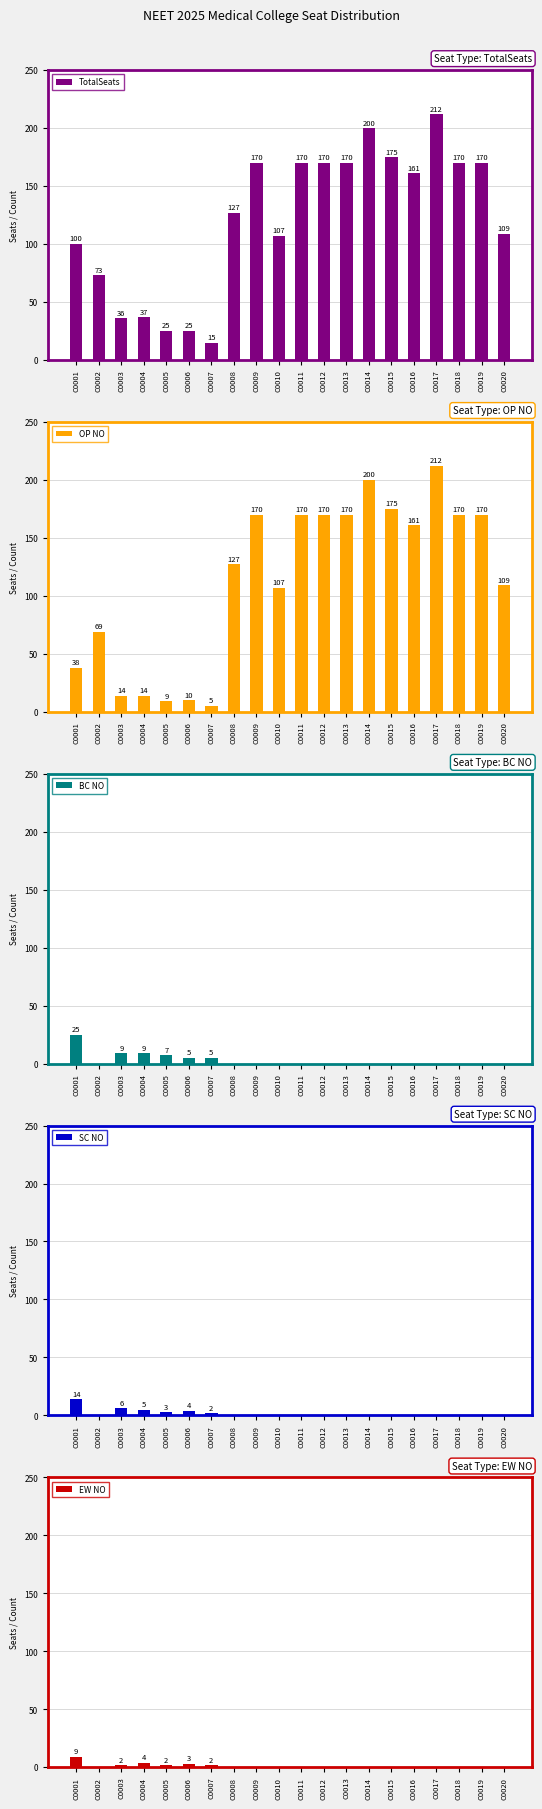

What is the difference between the maximum and minimum values in the OP NO series?

207